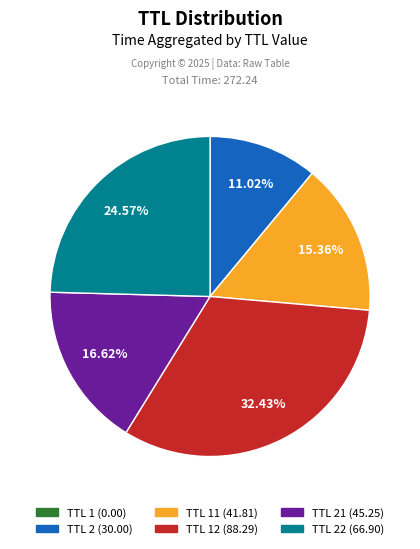

Which has a higher value, TTL 22 (66.90) or TTL 11 (41.81)?

TTL 22 (66.90)